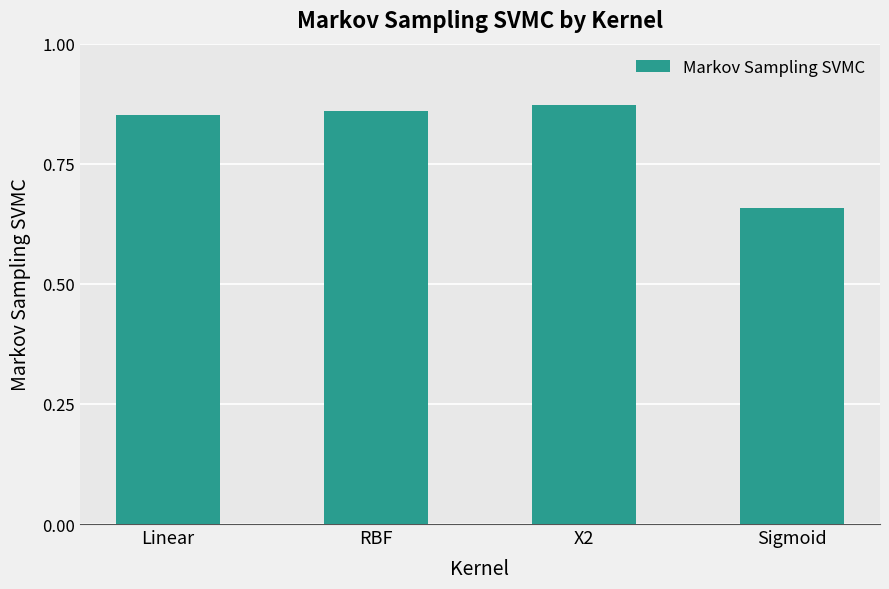

What is the sum of all values?

3.2